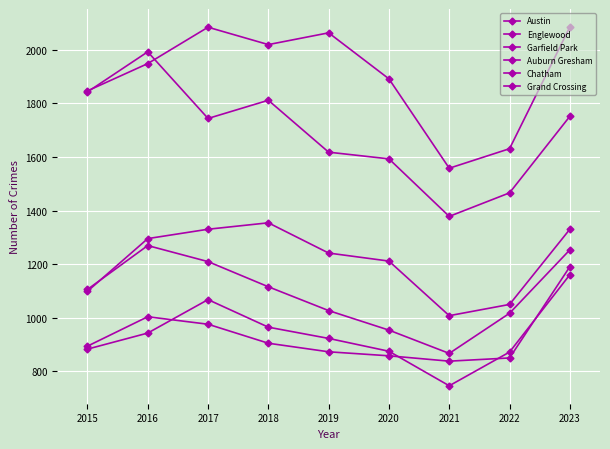

How many series are shown in this chart?

6